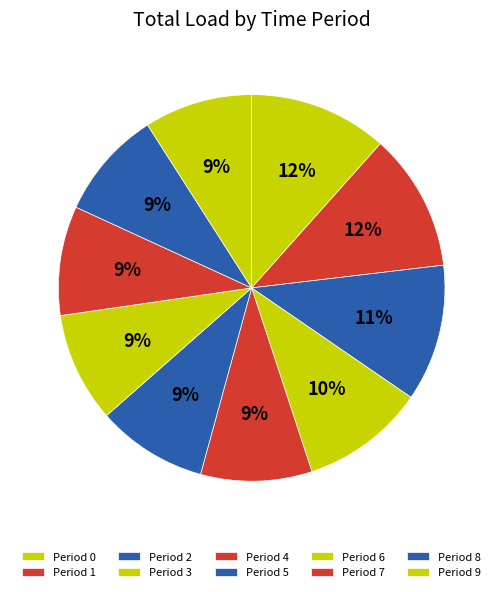

How many slices are in this pie chart?

10